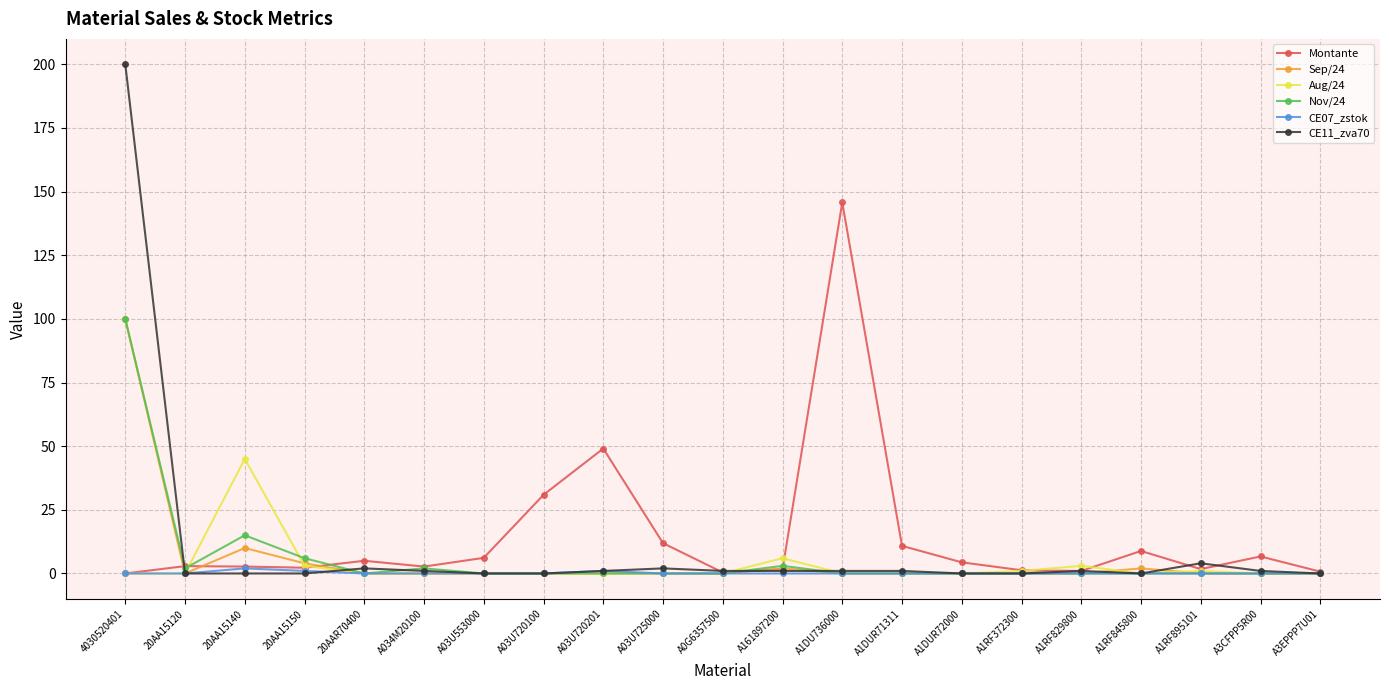

Does the chart display data point markers on the line(s)?

Yes